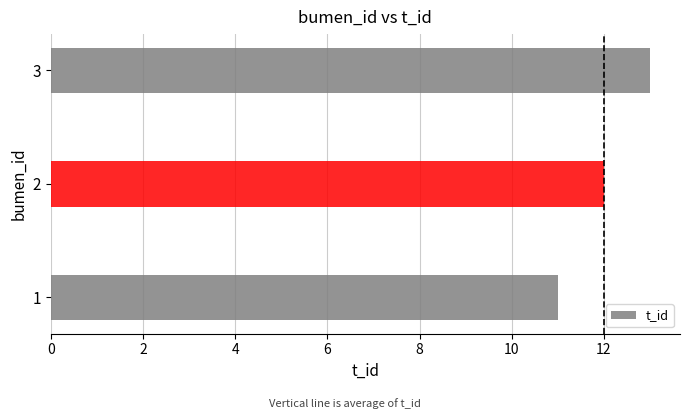

What is the change in value from 2 to 3?

+1